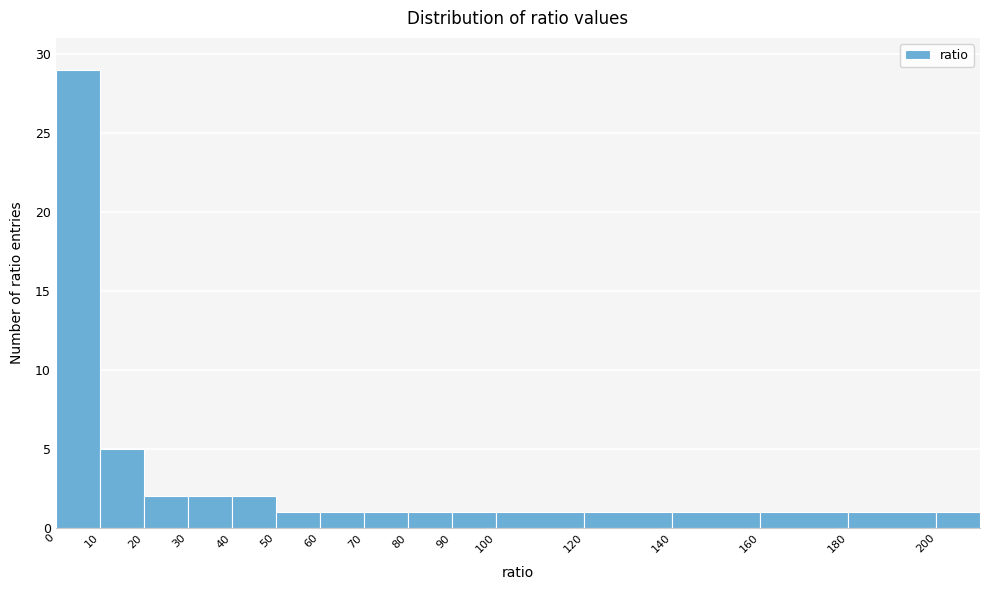

How tall is the bar that spans 50 to 60 on the x-axis? The values are not printed on the chart, so give them approximately, as read against the axis.

1